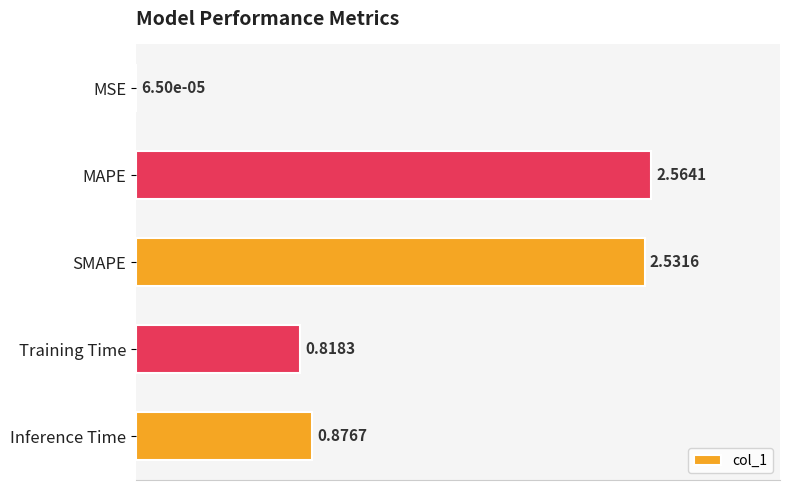

At which label is the value closest to 1?

Inference Time